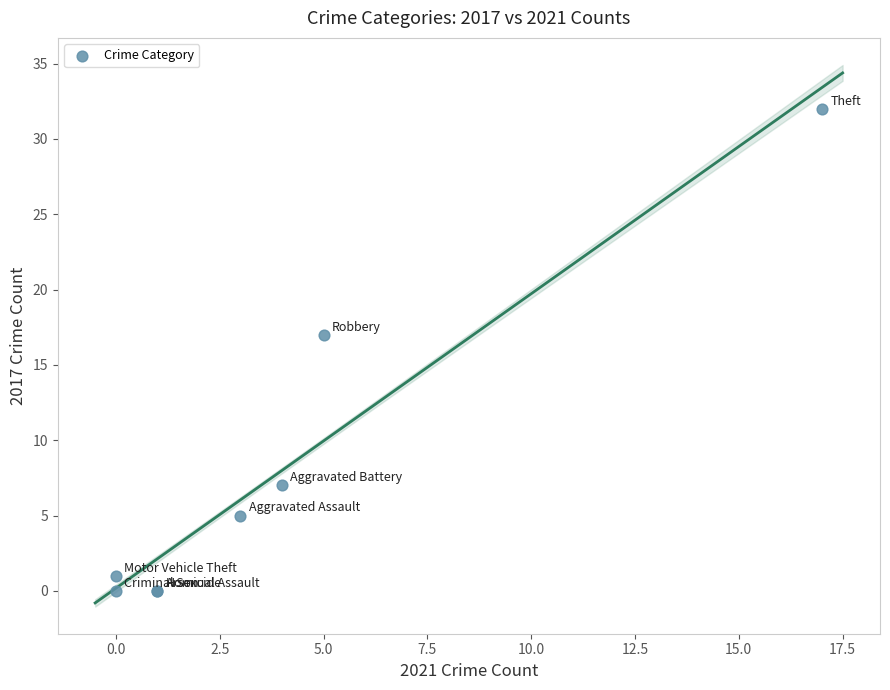

What Y value in the scatter plot is closest to 16?

17